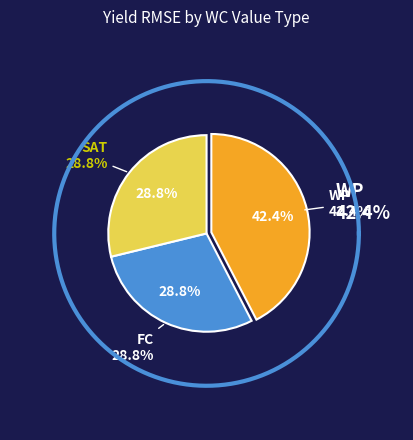

To the nearest percent, what is the difference between the largest and smallest slice percentages?

14%